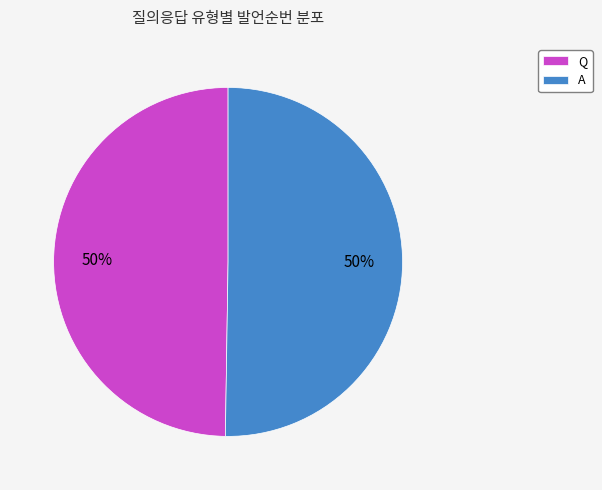

Do A and Q together represent more than half of the pie?

Yes